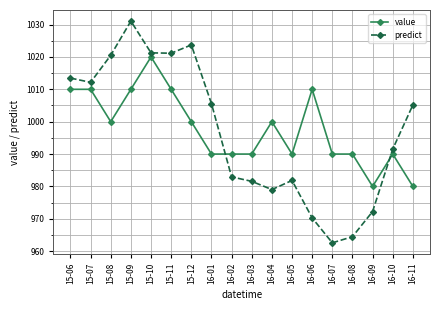

At 16-08, list the series in order from largest to smallest.

value, predict